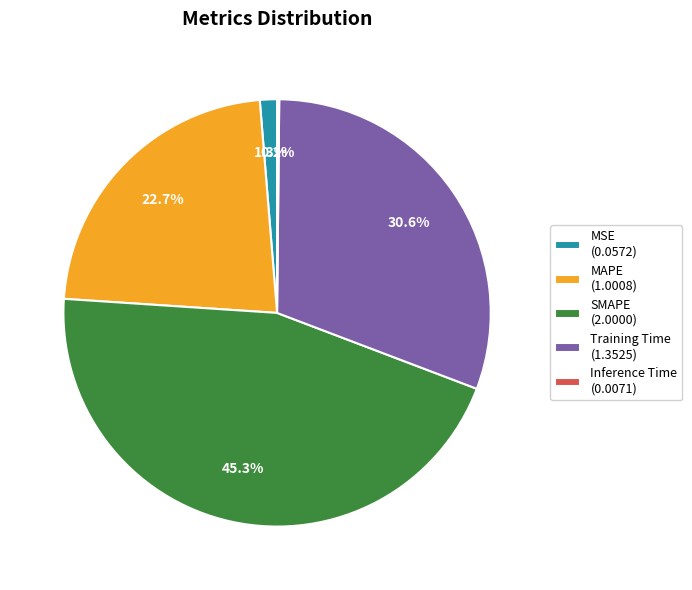

Is there any slice that represents more than half of the pie?

No